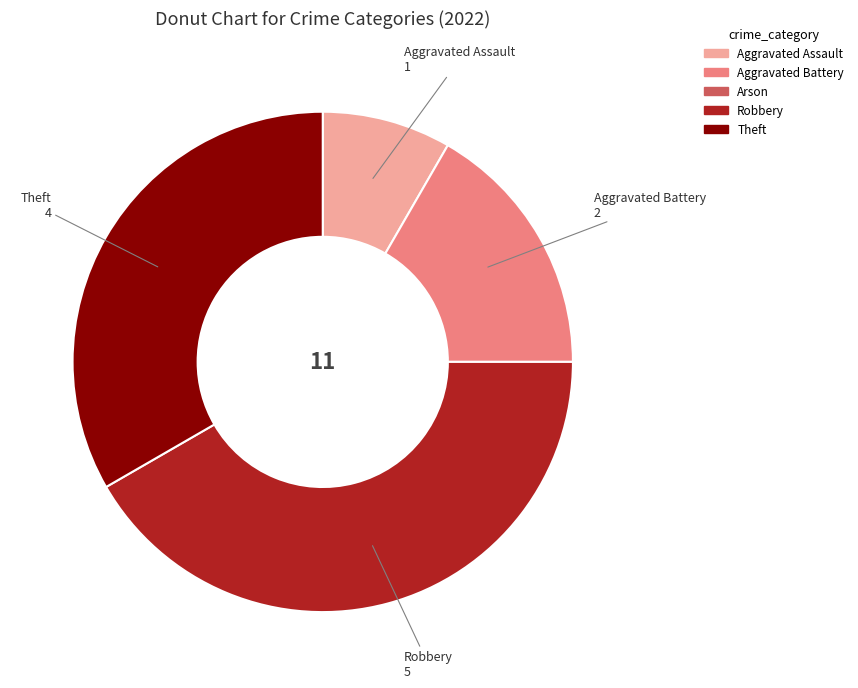

The Aggravated Assault slice represents 8% of the pie. True or false?

True